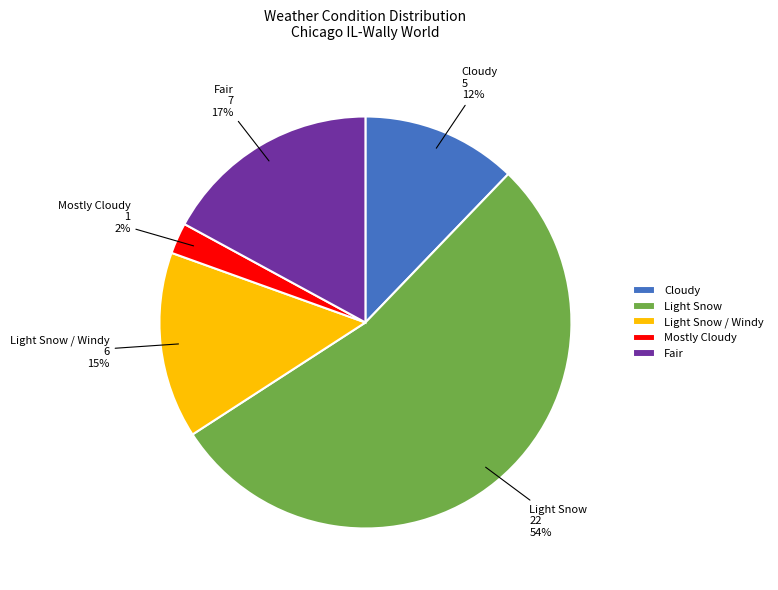

Which has a higher value, Light Snow or Mostly Cloudy?

Light Snow